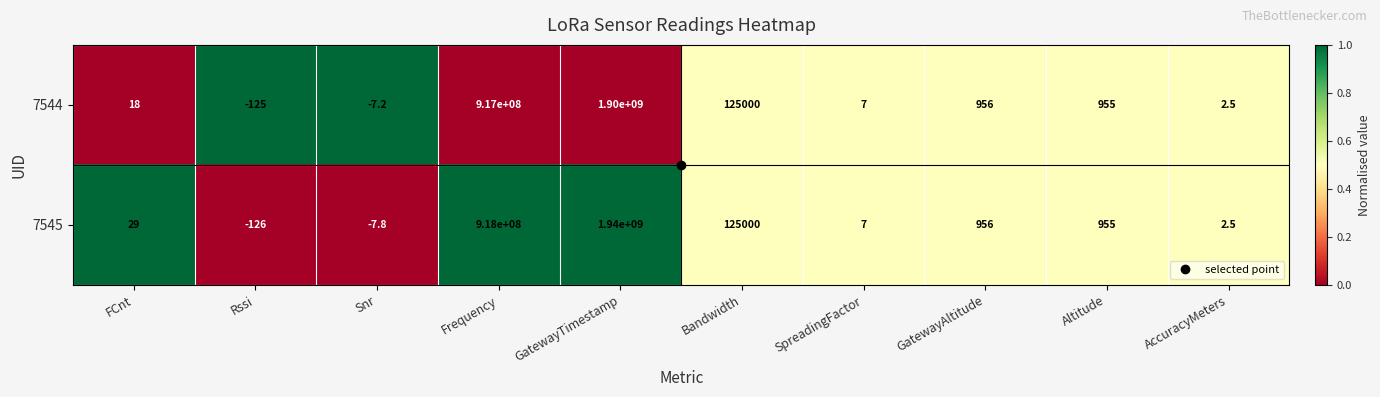

How many negative values does the 7544 series have?

2